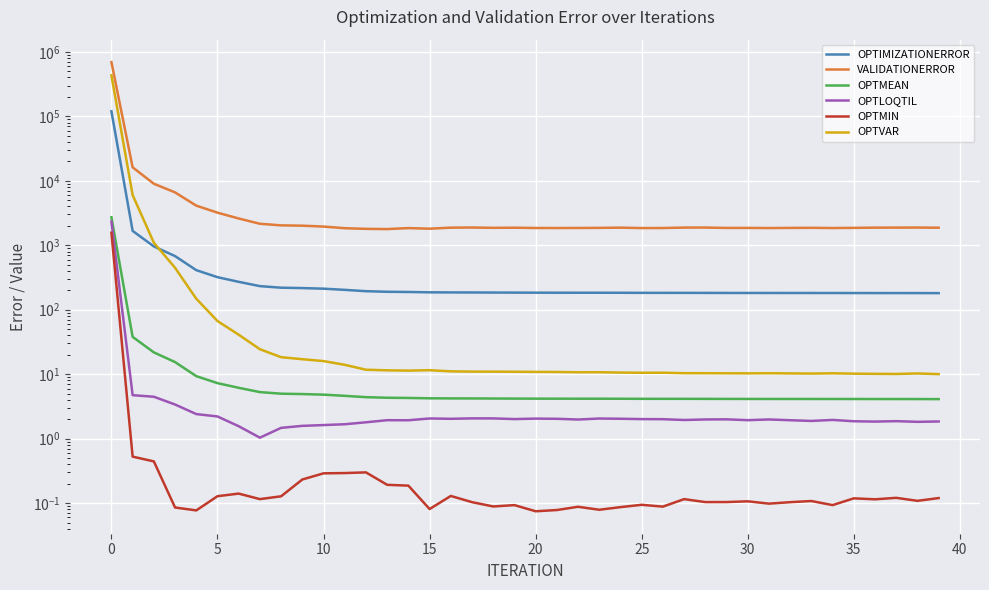

Between 17 and 21, which series saw the biggest shift?

VALIDATIONERROR